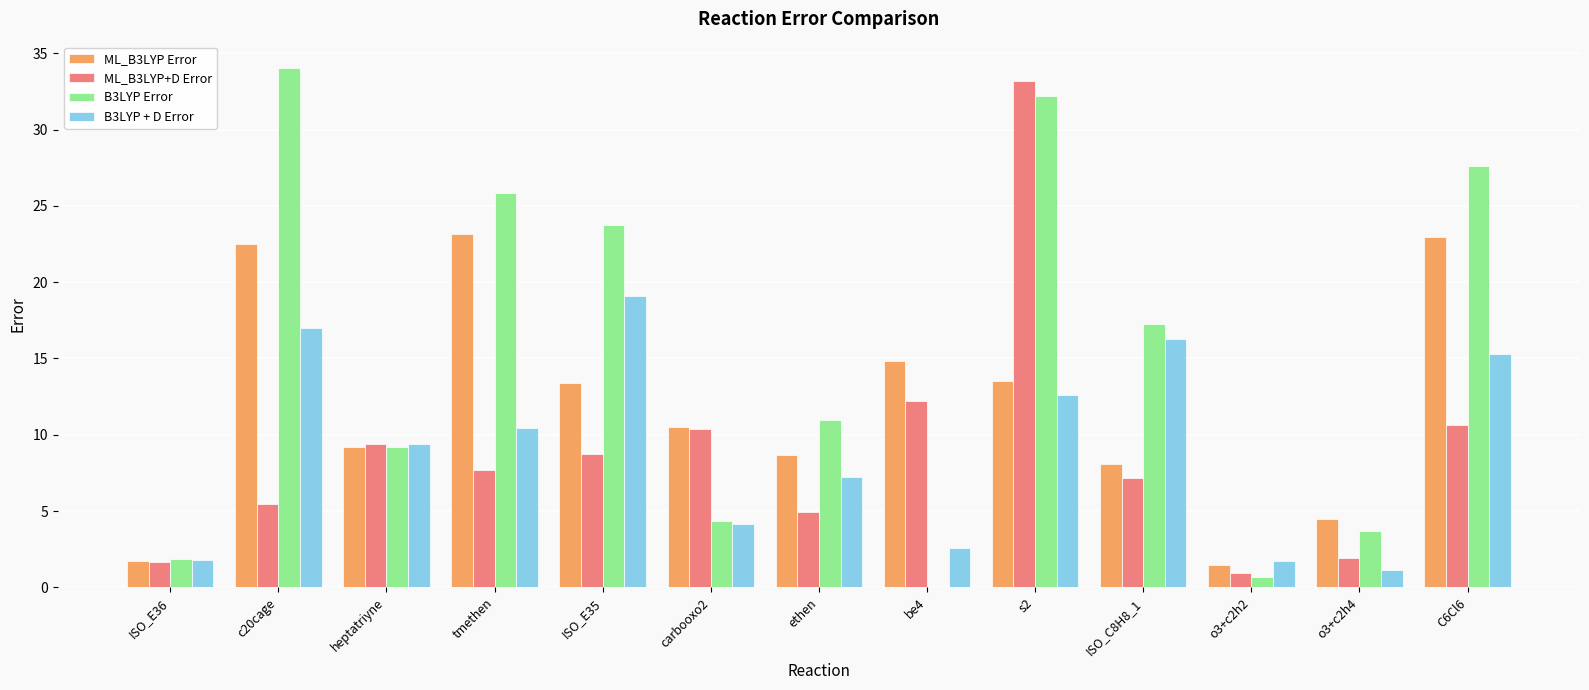

The value of B3LYP Error at tmethen is 39.4. True or false?

False